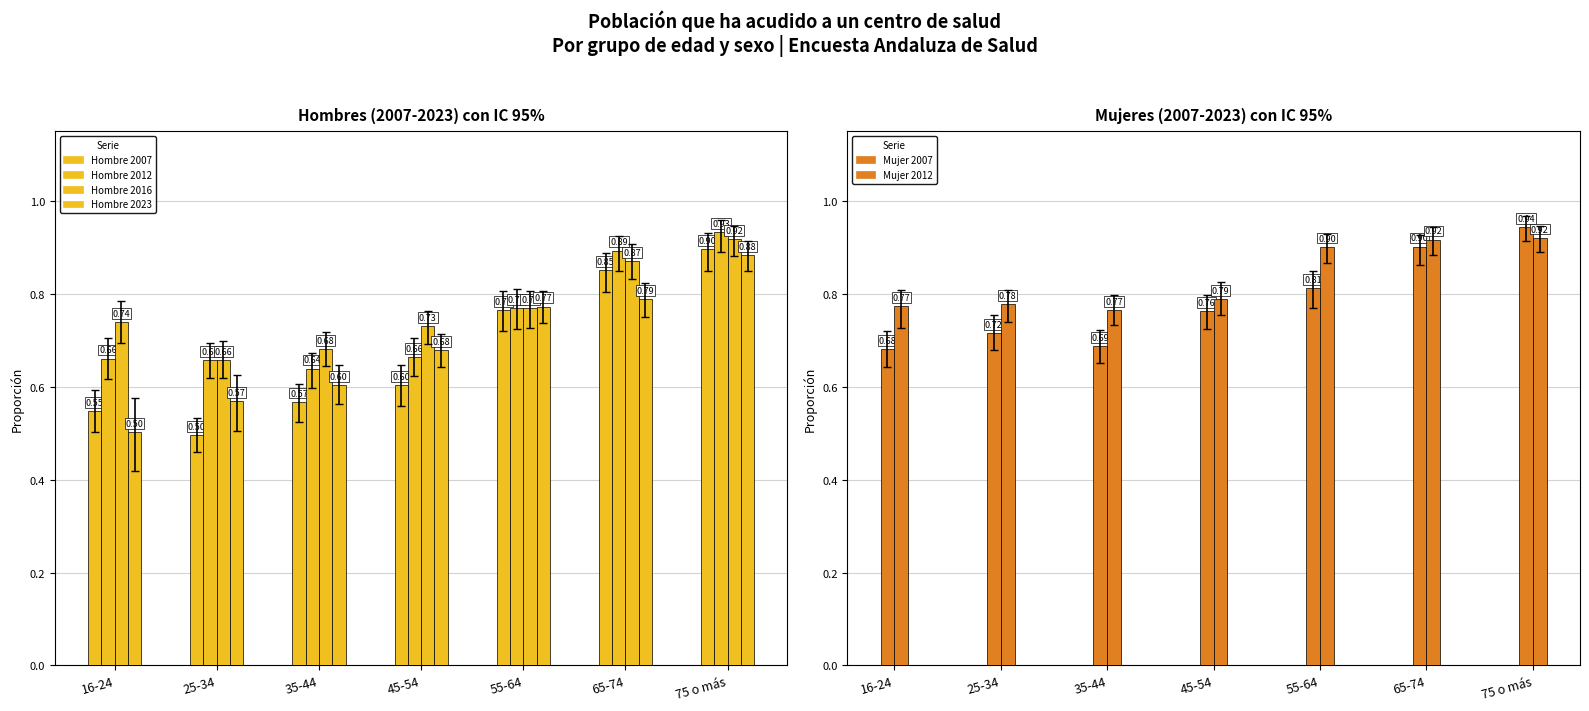

Is it true that Hombre 2007 equals 0.5 at 25-34?

True